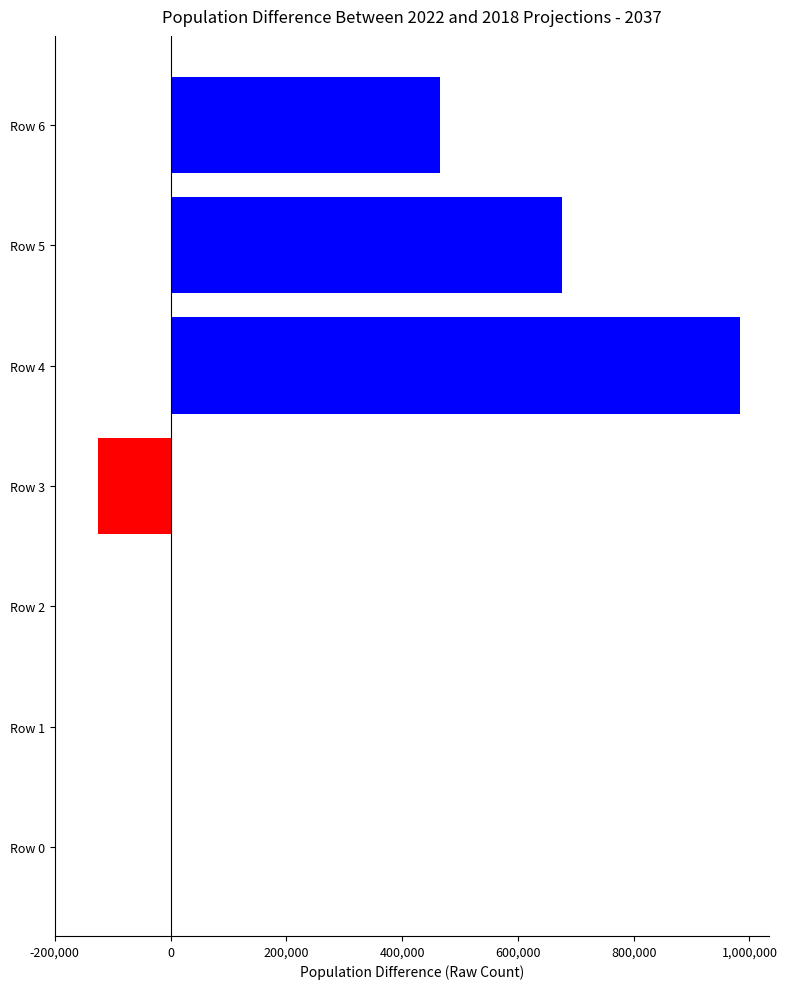

What is the average value?

285803.6